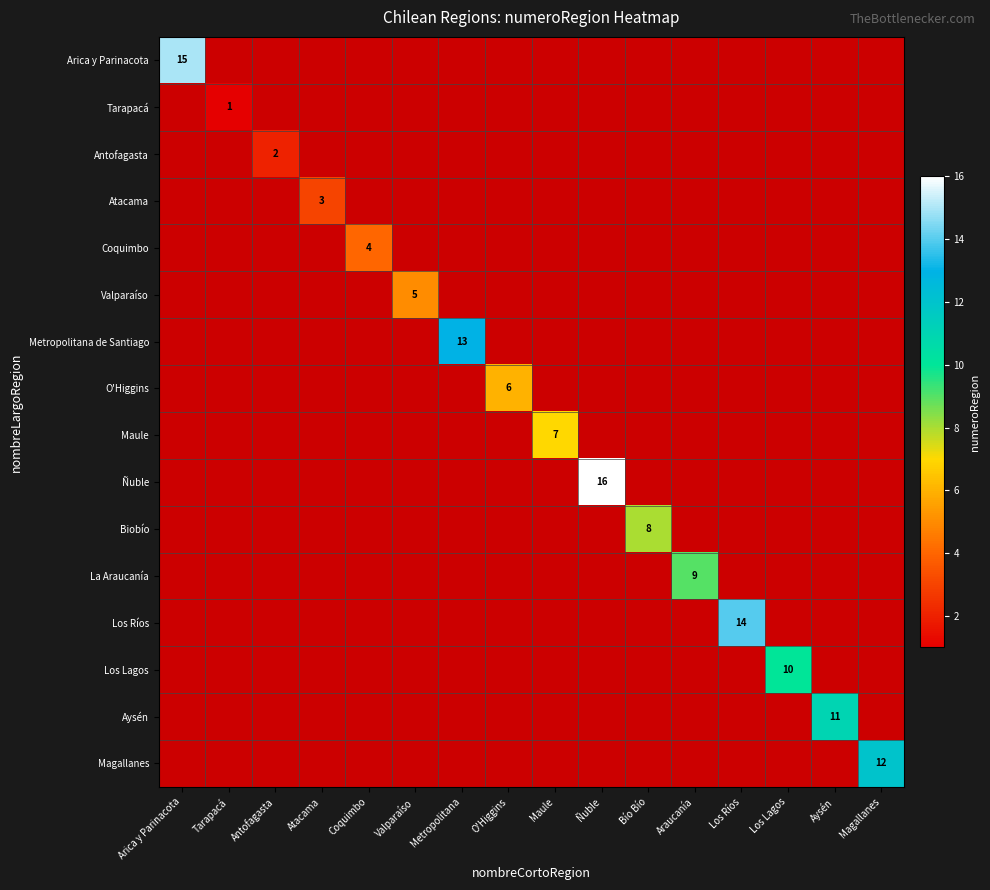

True or false: Ñuble has a value of 27 at Ñuble.

False